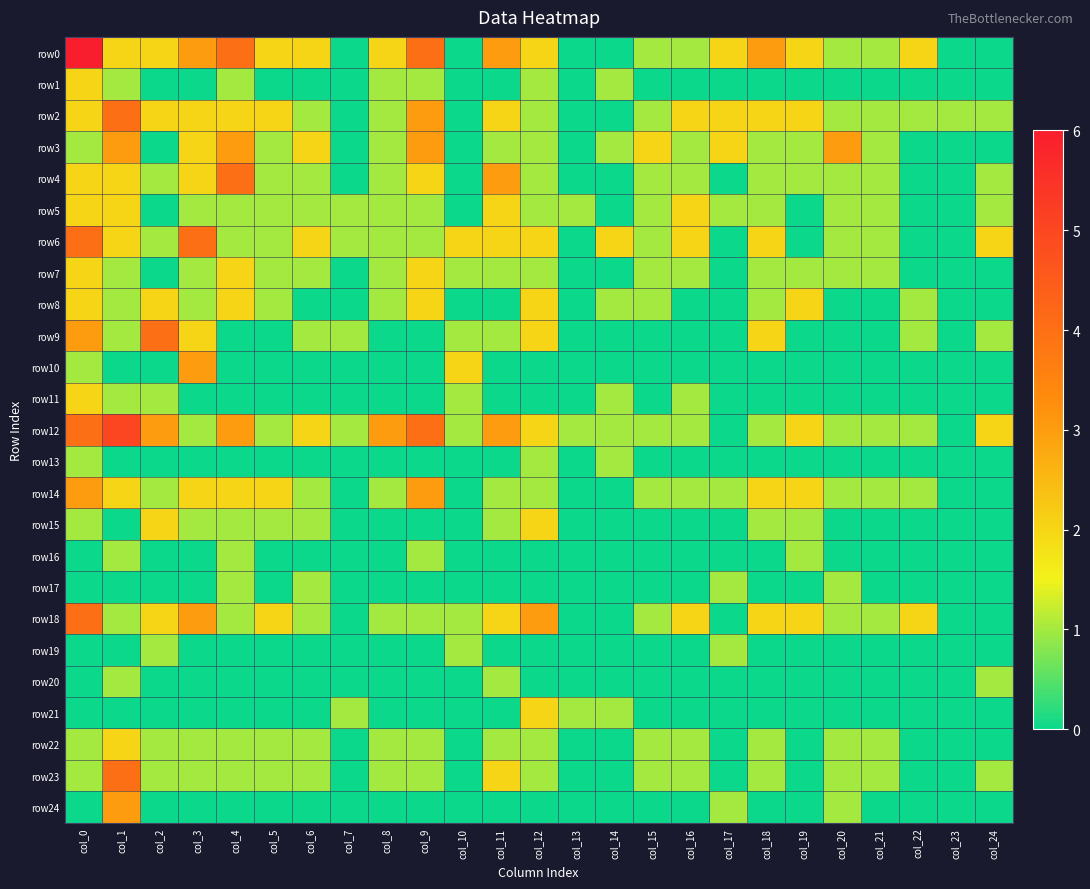

At how many categories does at least one series exceed 0?

25